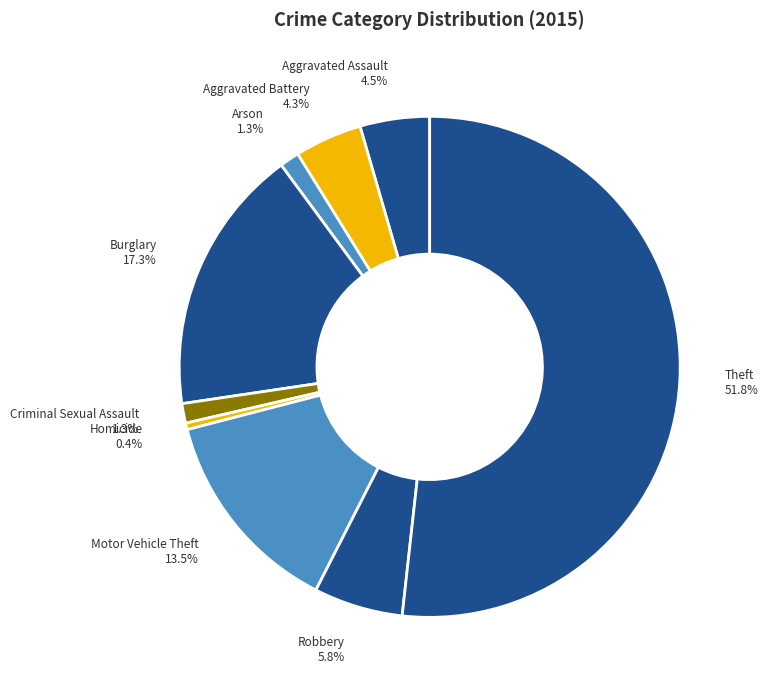

Which has a higher value, Robbery or Aggravated Assault?

Robbery